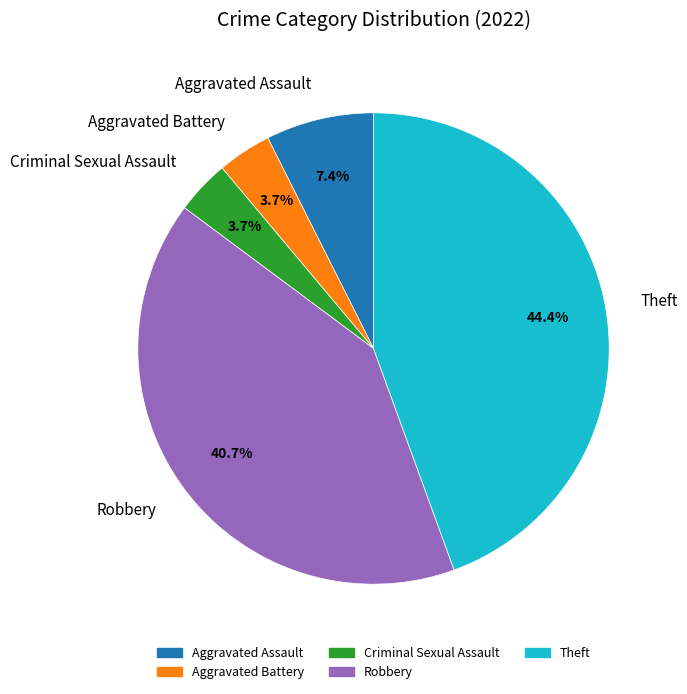

To the nearest percent, what is the average slice percentage?

20%